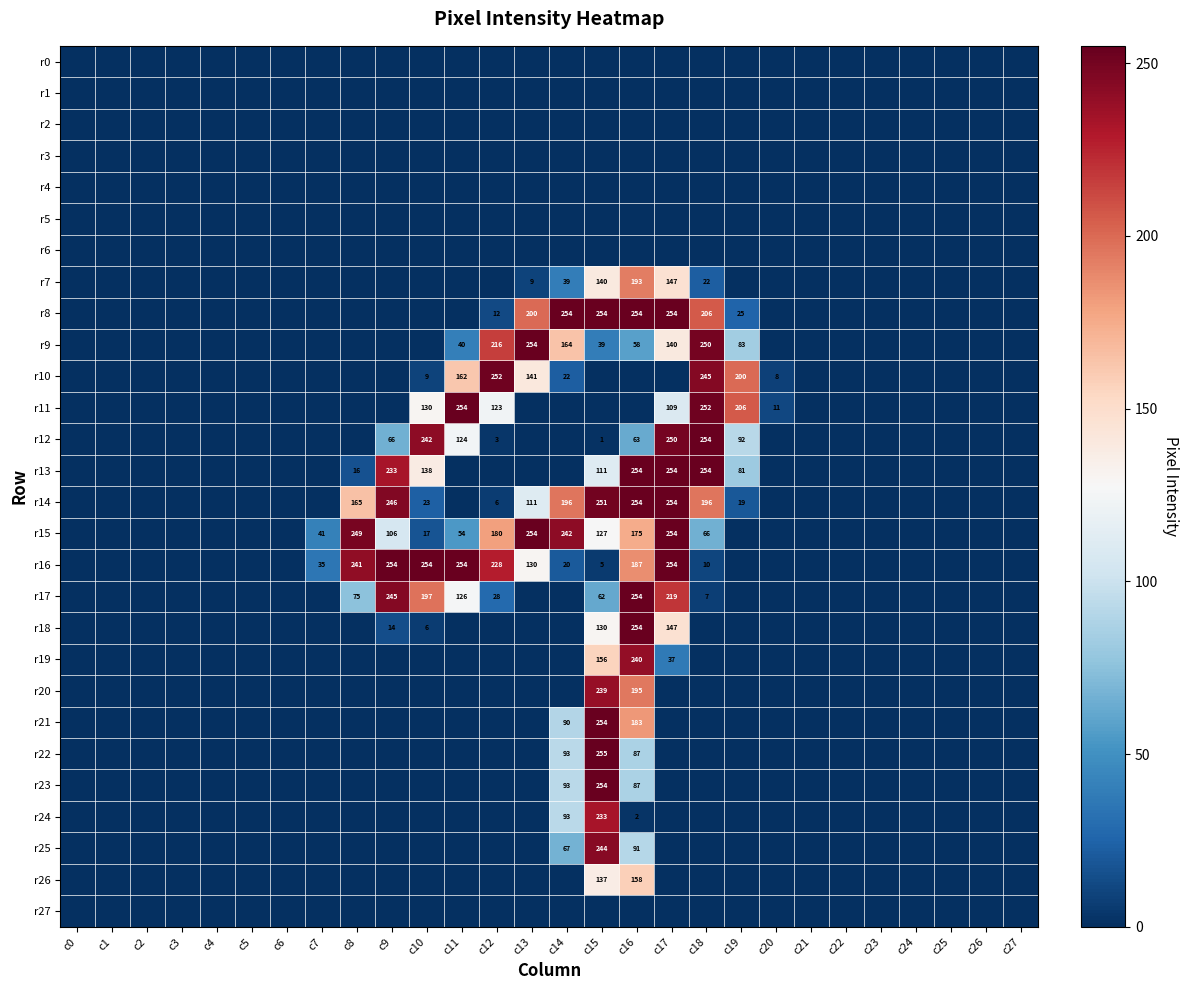

The r8 series shows 206 at c18. True or false?

True